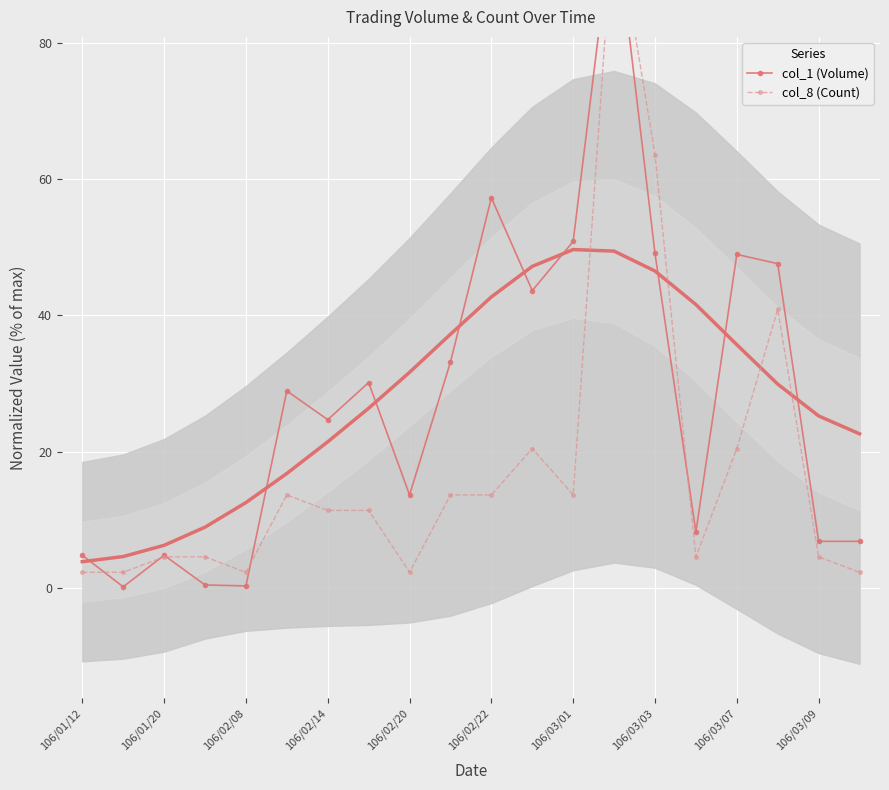

Is the value of col_8 (Count) at 106/03/01 greater than the value of col_1 (Volume) at 106/01/20?

Yes